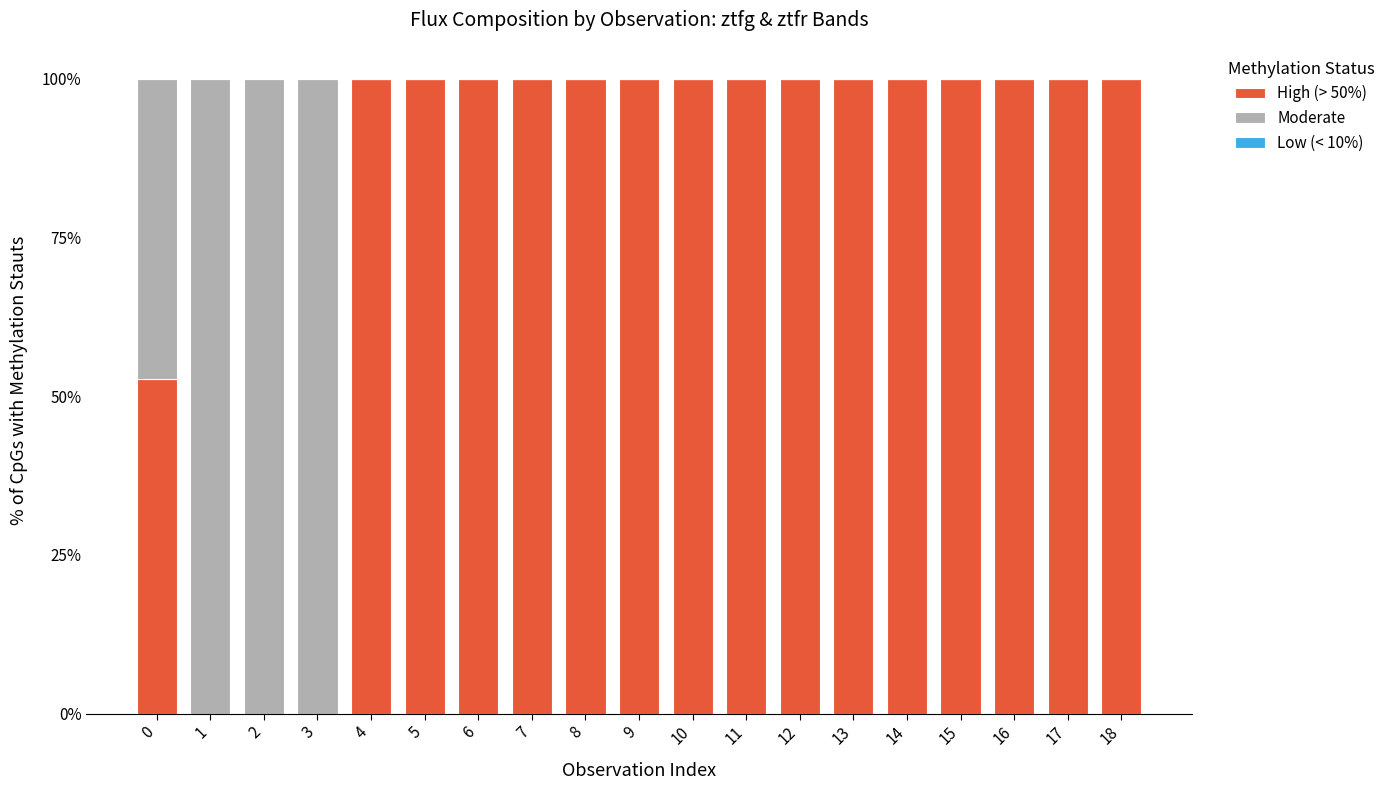

Does the chart contain stacked bars?

Yes